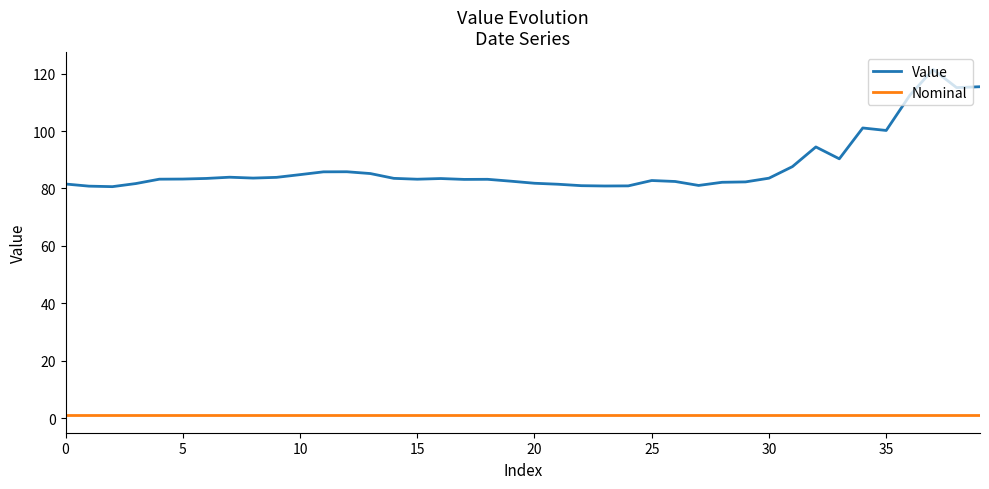

Which series has the largest range (max minus min)?

Value